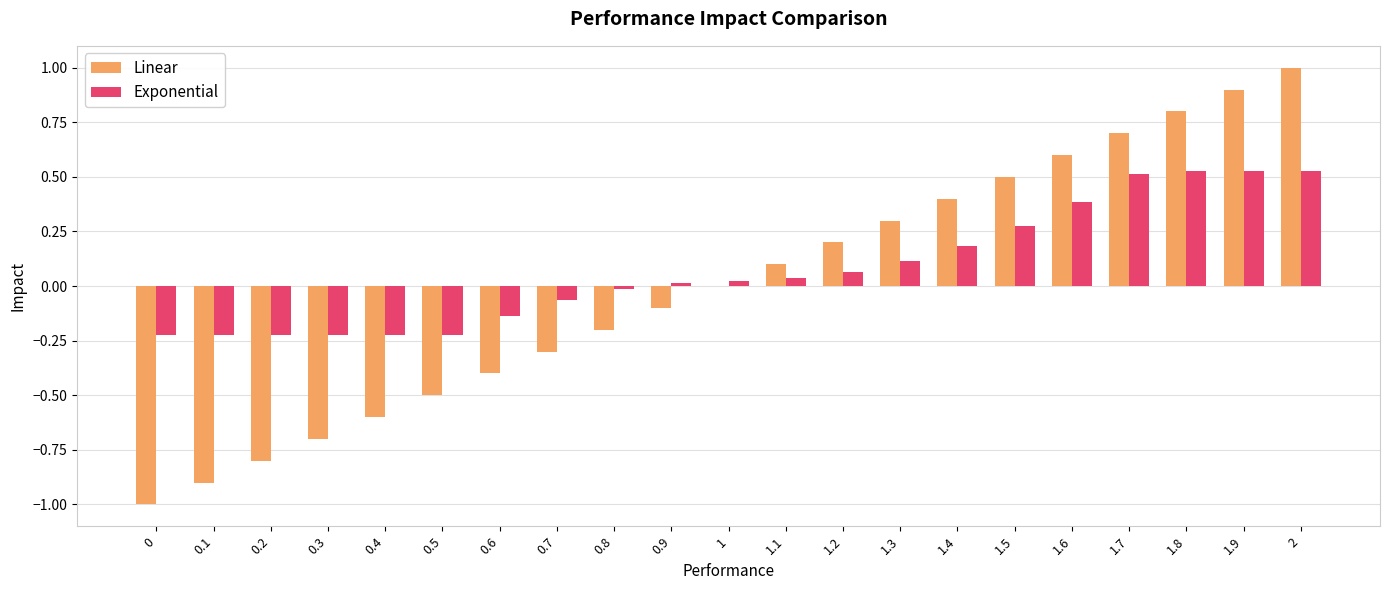

The Exponential series shows -0.4 at 0.3. True or false?

False